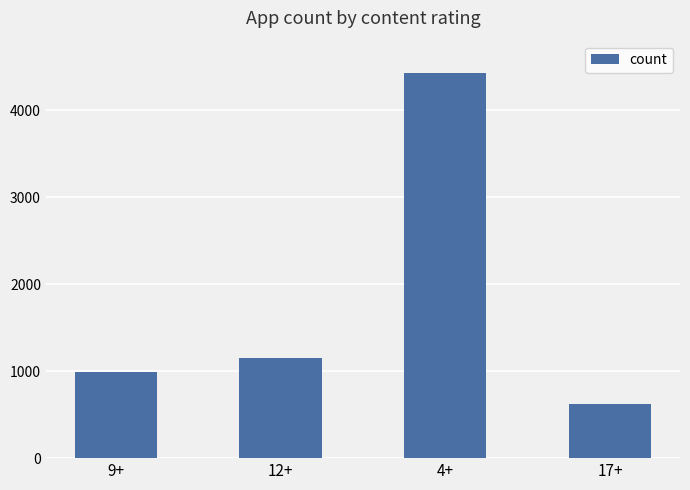

What is the difference between the maximum and second lowest values?

3446